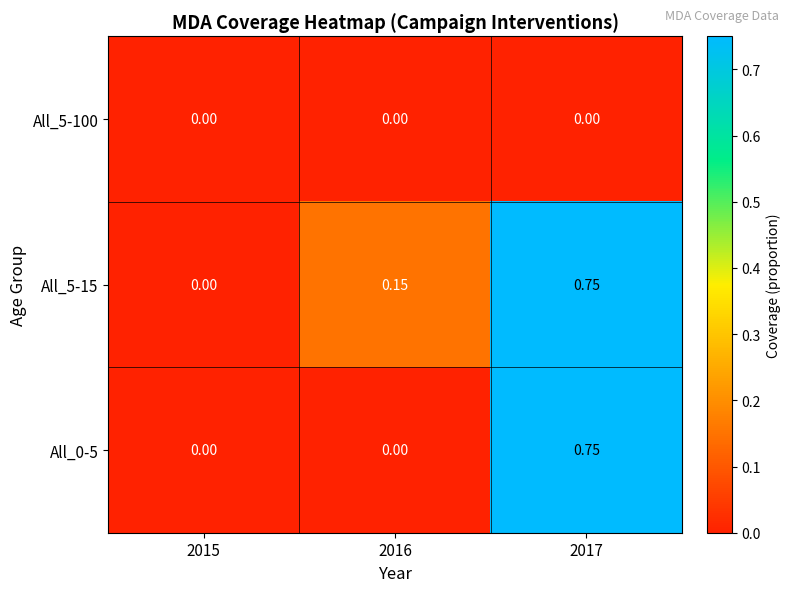

How many data points in All_5-15 are above 0?

2